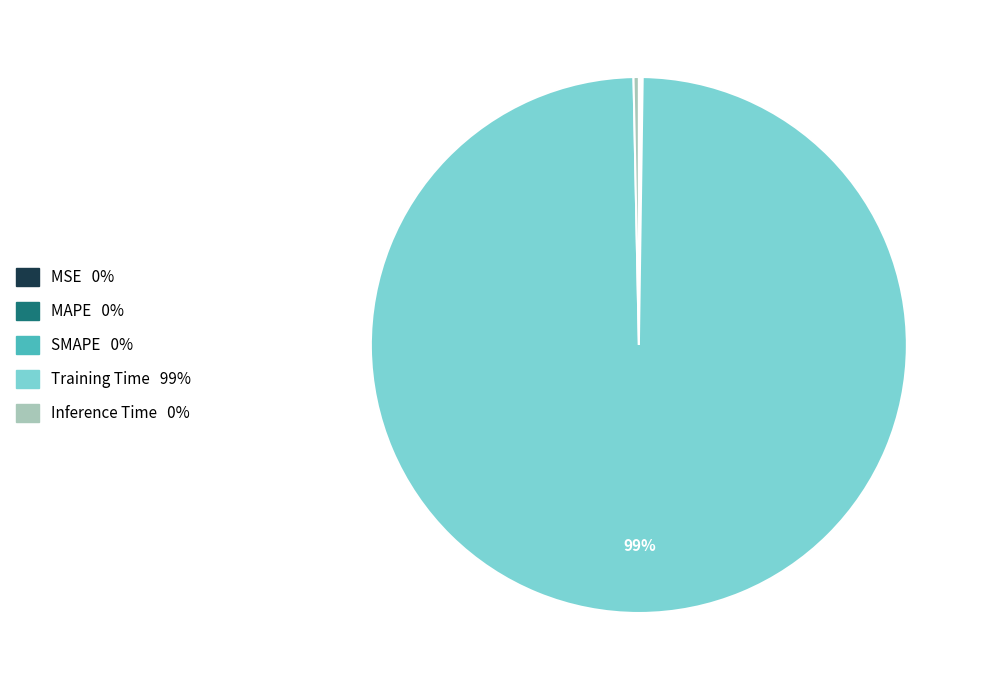

Which has a higher value, Training Time or Inference Time?

Training Time